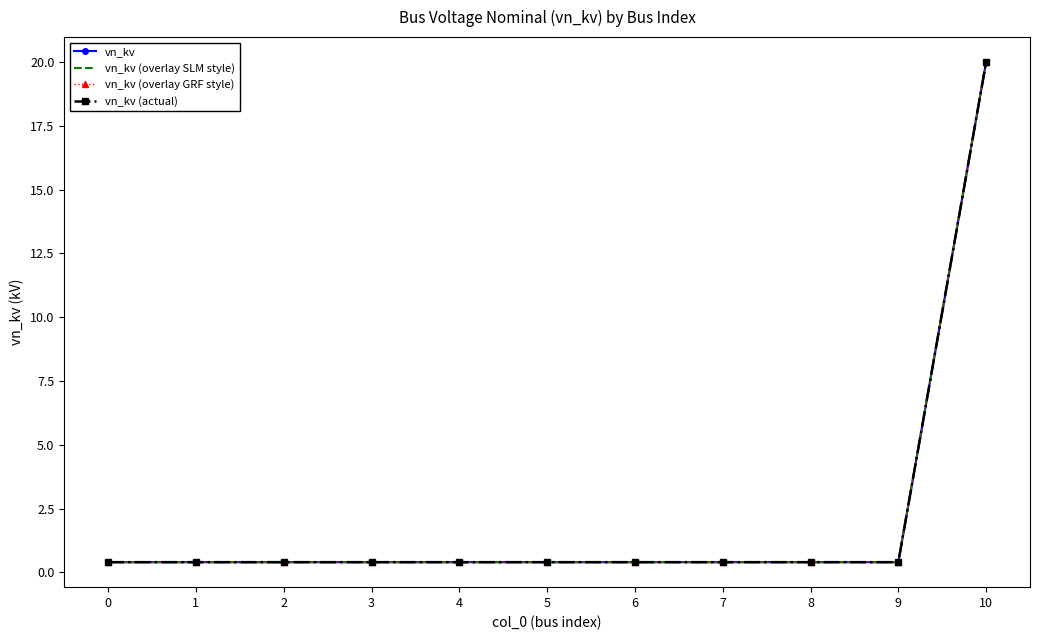

How many distinct data groups are displayed?

4